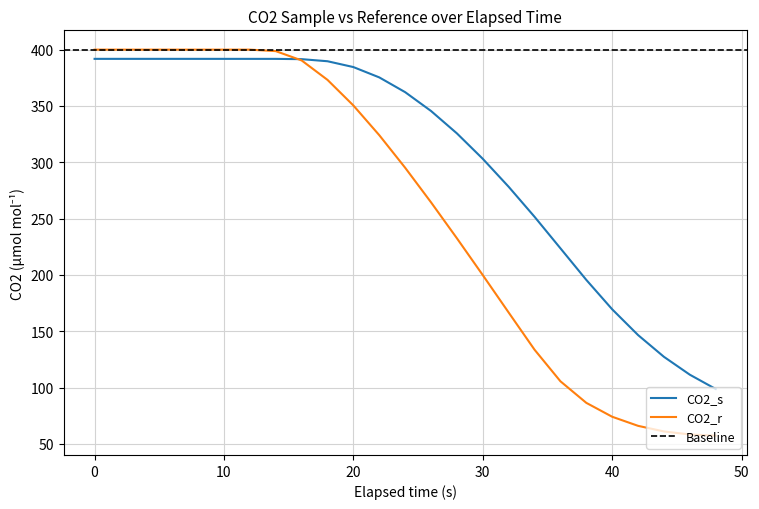

What is the maximum value for CO2_r?

400.0